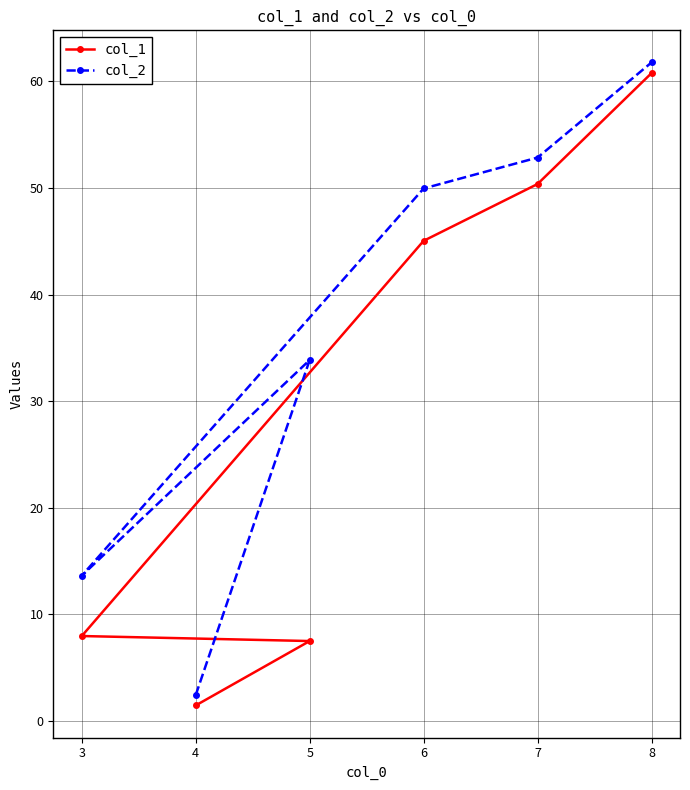

What is the difference between the col_2 values at 7 and 8?

8.9